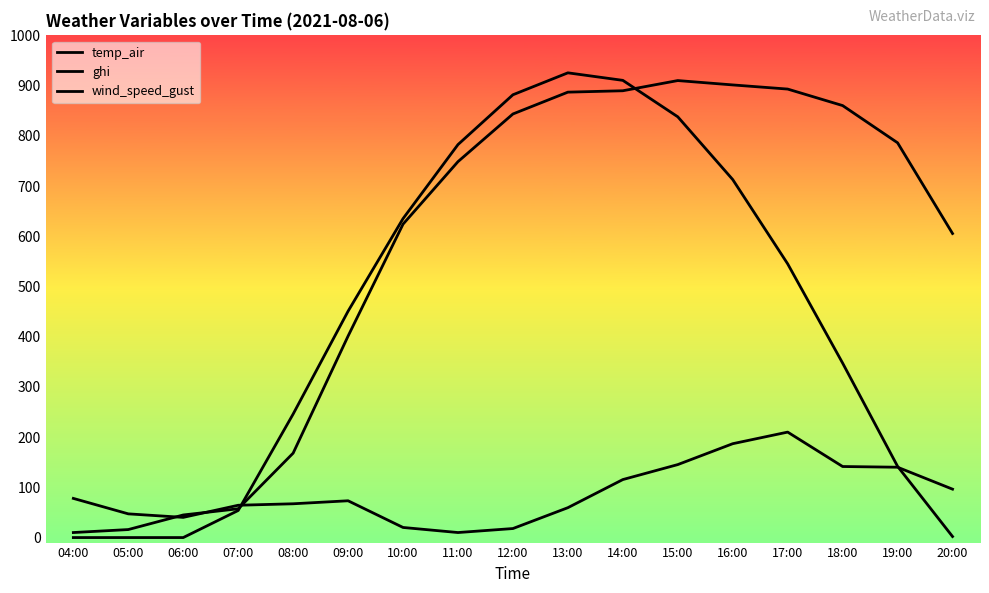

At which label does ghi reach its peak?

13:00